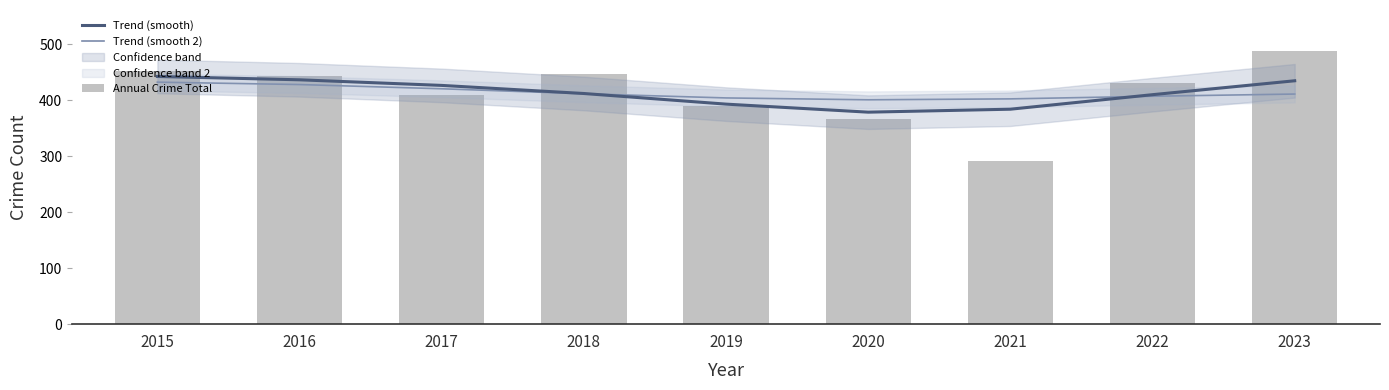

What is the minimum value for Trend (smooth)?

378.7